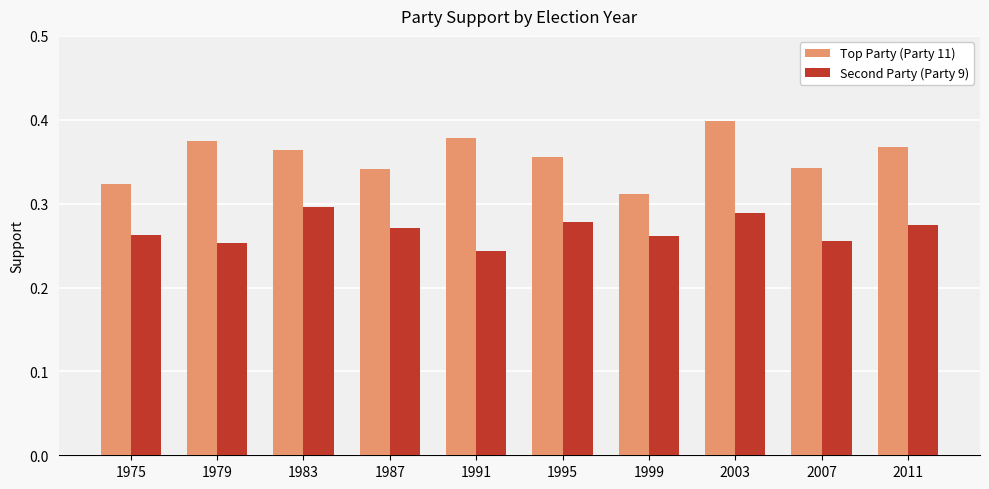

At 2011, list the series in order from smallest to largest.

Second Party (Party 9), Top Party (Party 11)